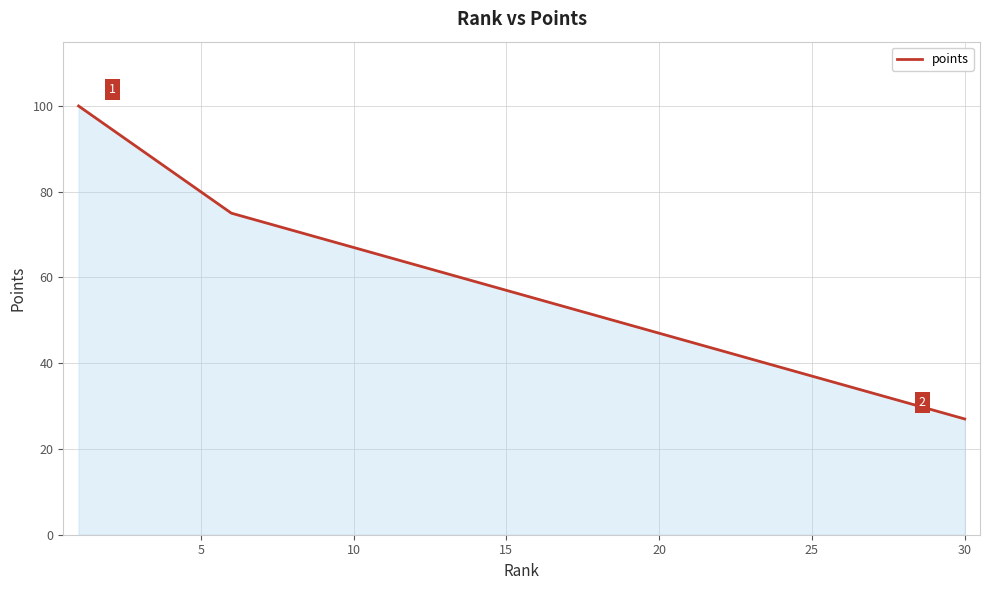

What is the difference between the maximum and minimum values?

73